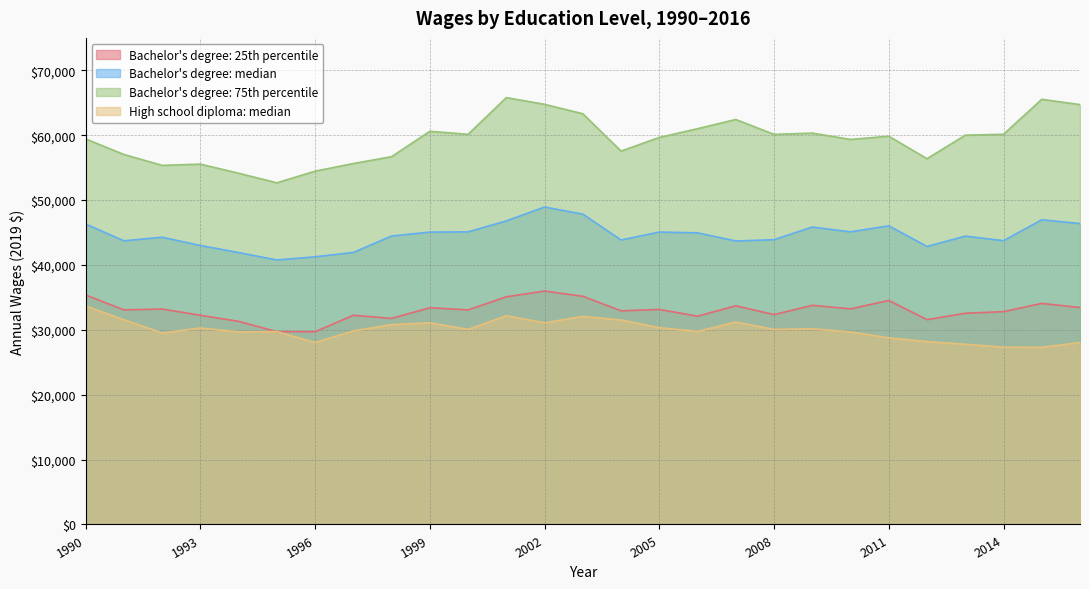

At which category is the sum across all series the highest?

2002